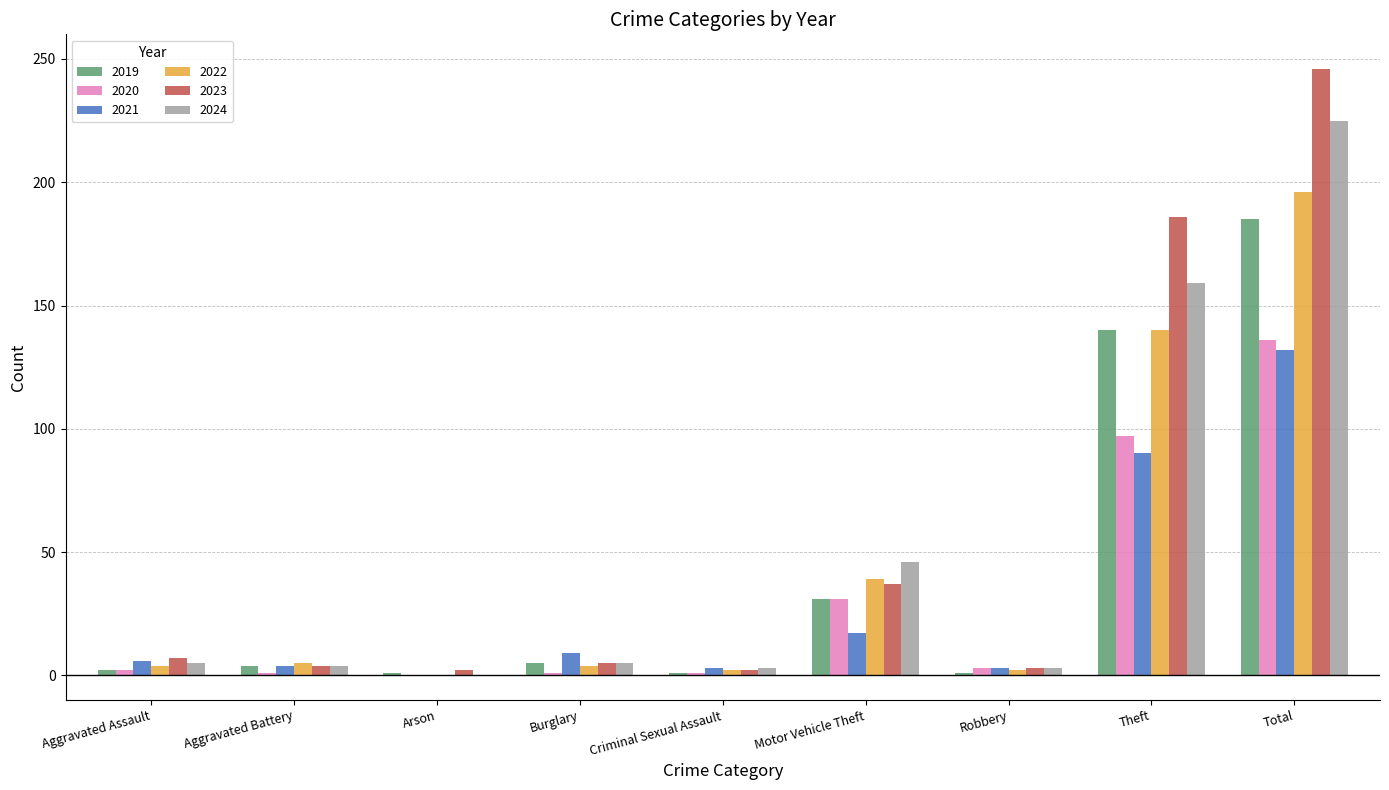

The value of 2021 at Arson is 0. True or false?

True